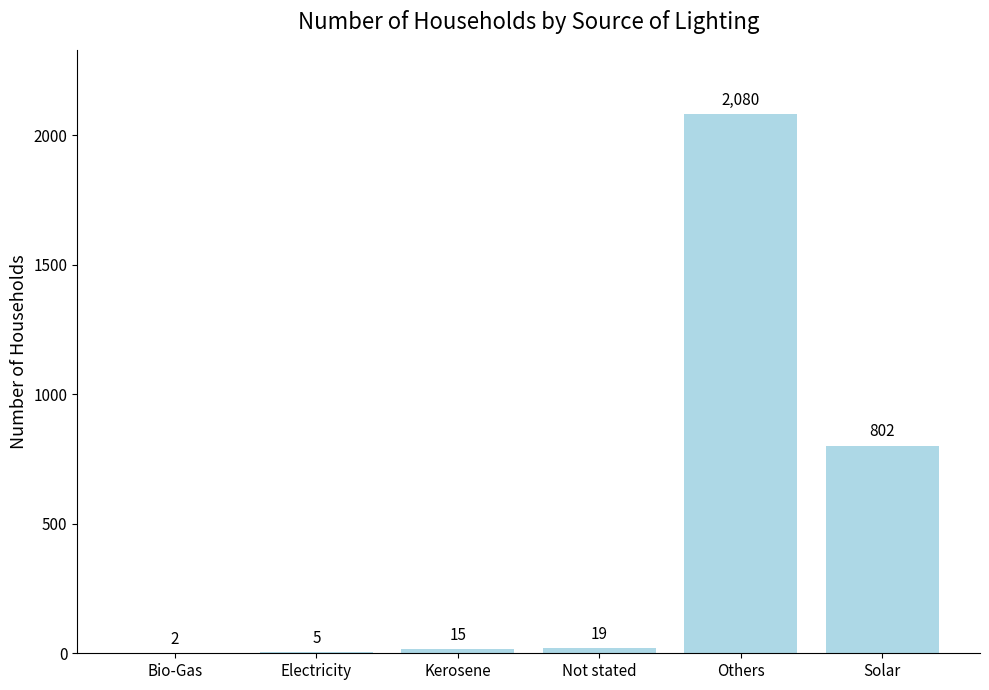

What is the average value?

487